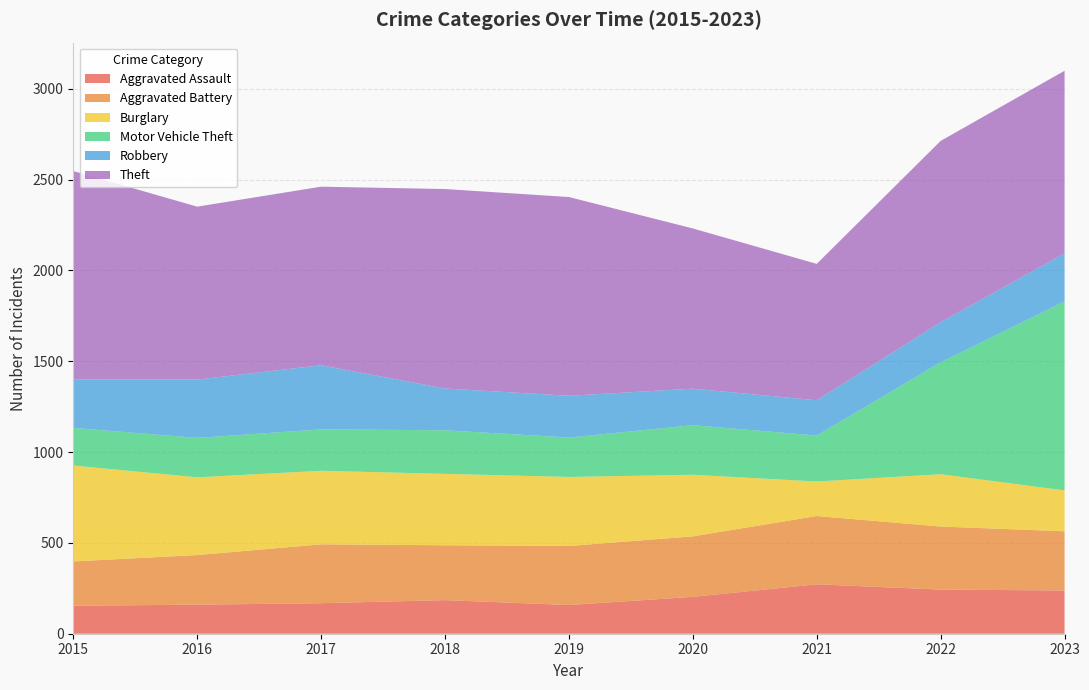

Reading left to right, what are all the values shown in this chart?

Aggravated Assault: 154	160	168	185	158	203	272	243	238
Aggravated Battery: 244	273	324	302	325	333	376	347	326
Burglary: 528	428	405	393	380	339	190	288	225
Motor Vehicle Theft: 207	217	228	240	217	273	253	616	1040
Robbery: 267	321	353	230	230	201	194	221	265
Theft: 1147	952	983	1098	1094	882	751	998	1005